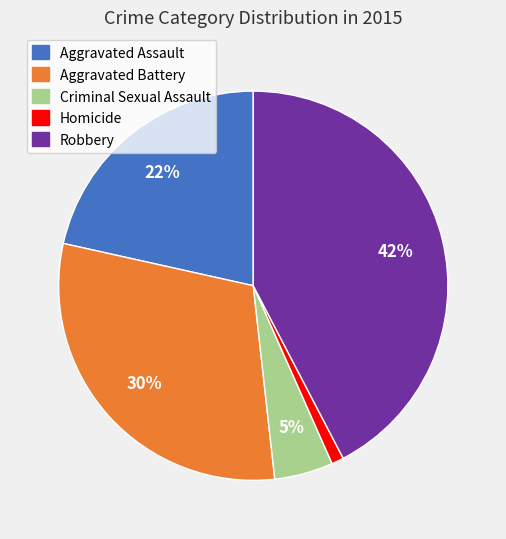

Which category has the smallest portion of the pie?

Homicide